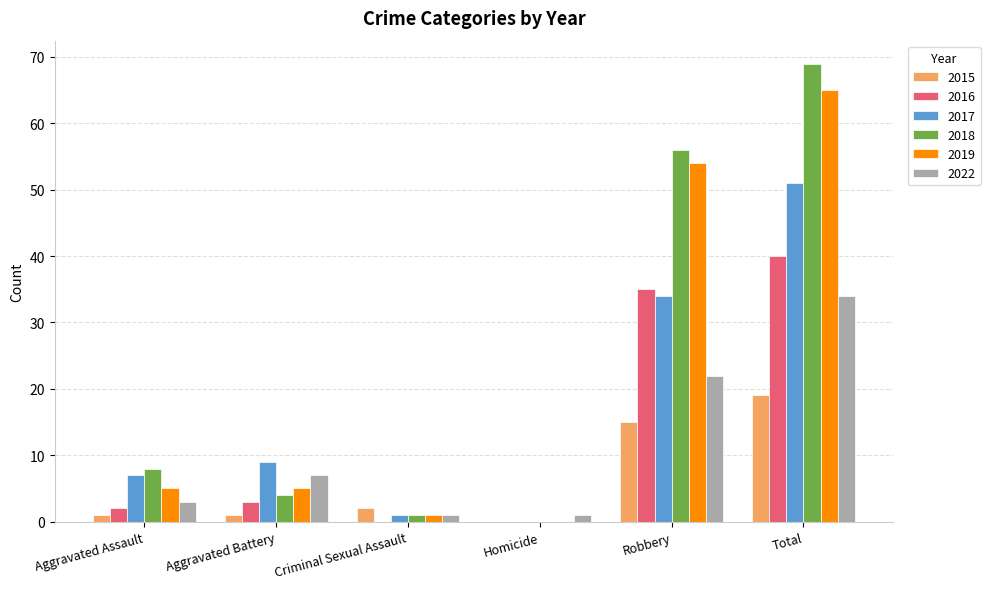

What is the maximum value for 2016?

40